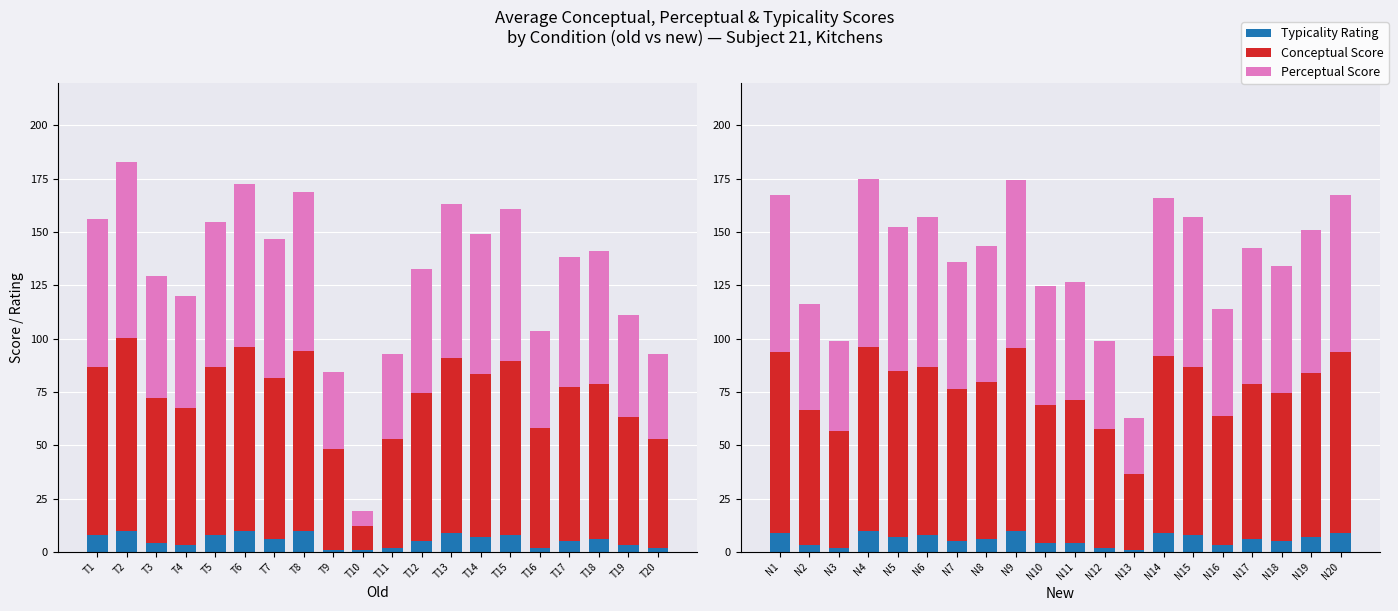

What is the difference between the maximum and minimum values in the Conceptual Score series?

79.1